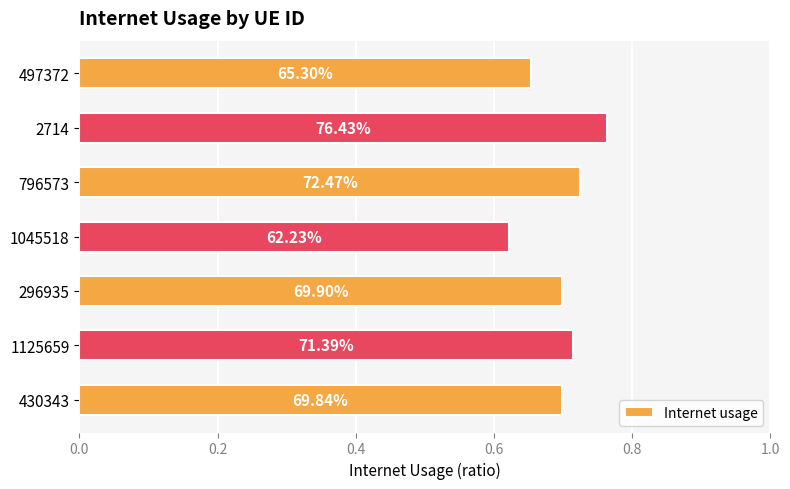

How many bars are there in total?

7